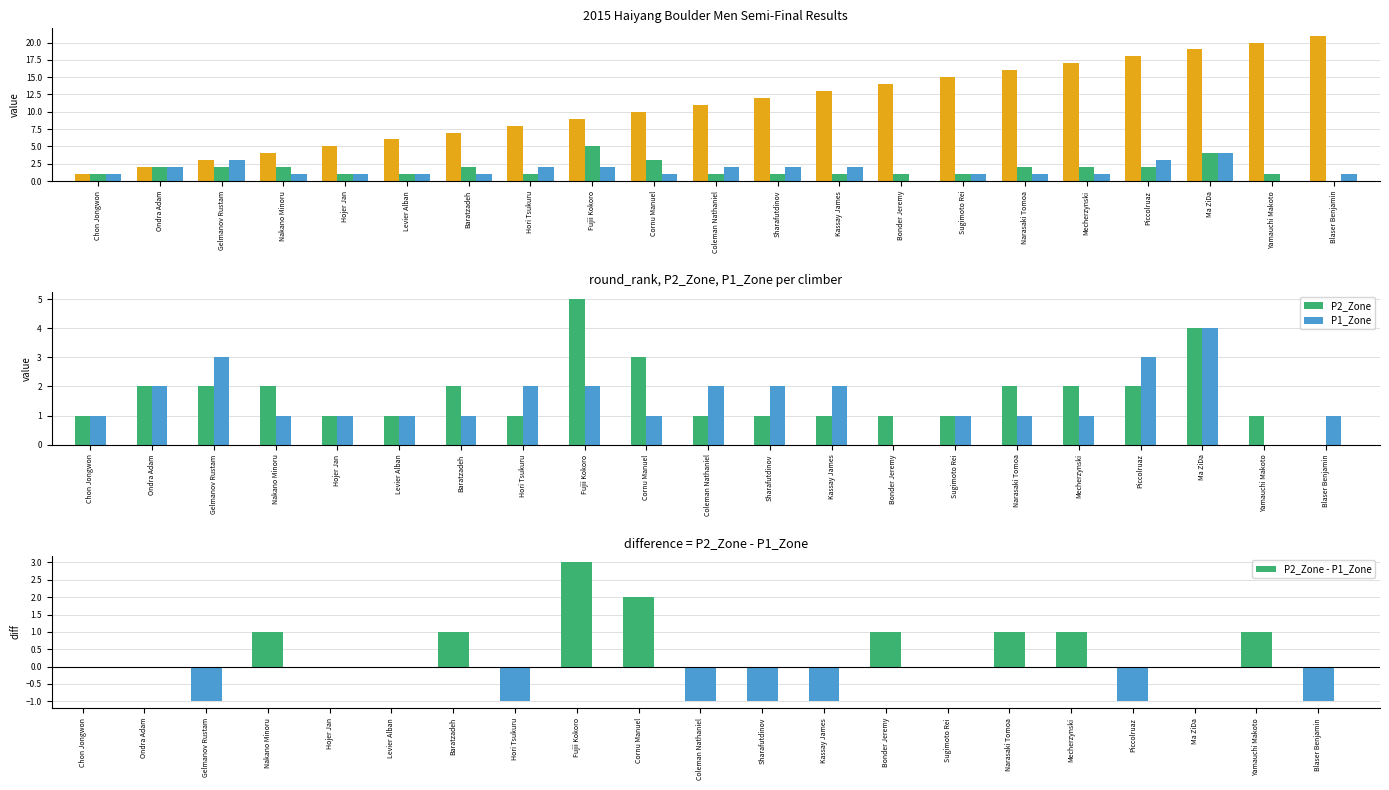

The value of P2_Zone - P1_Zone at Fujii Kokoro is 3. True or false?

True